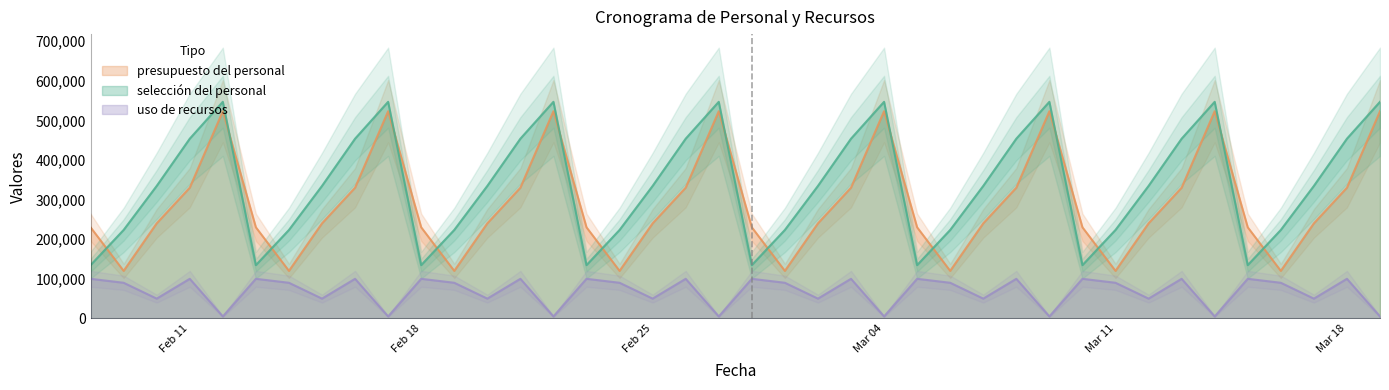

What is the smallest value displayed?

5000